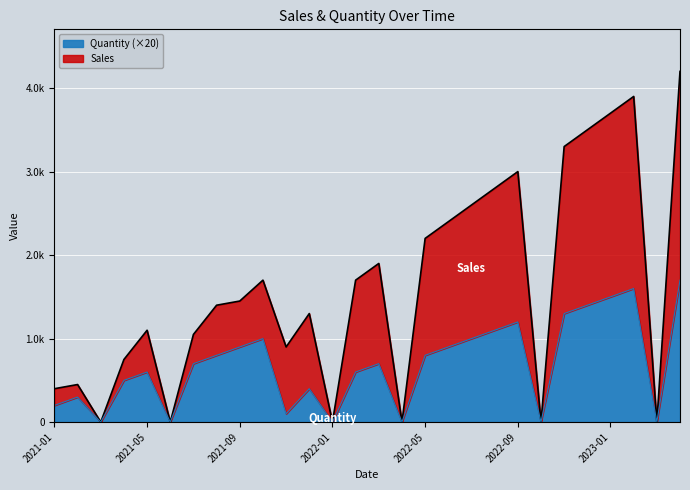

True or false: Quantity has a value of 1100.0 at 2022-08.

True